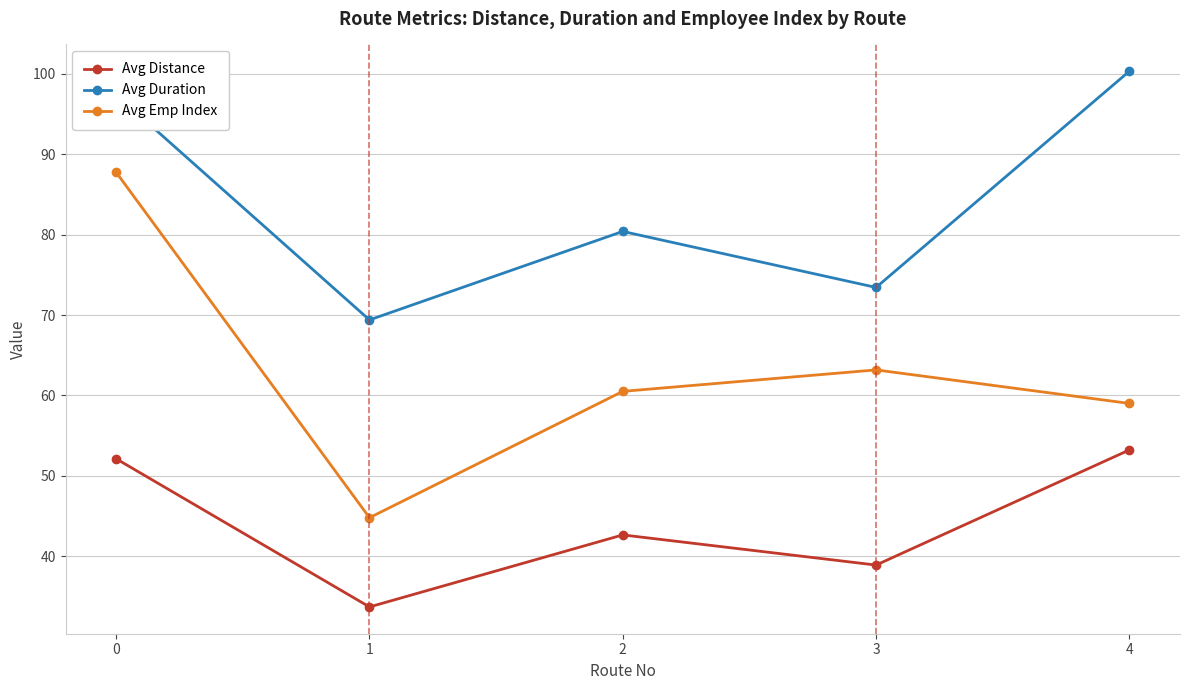

The value of Avg Duration at 0 is 155.3. True or false?

False